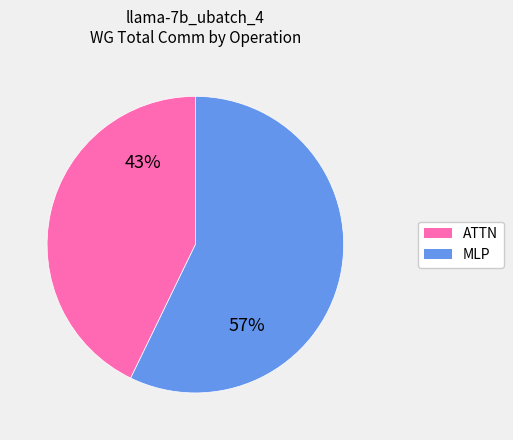

True or false: ATTN accounts for 29% of the total.

False